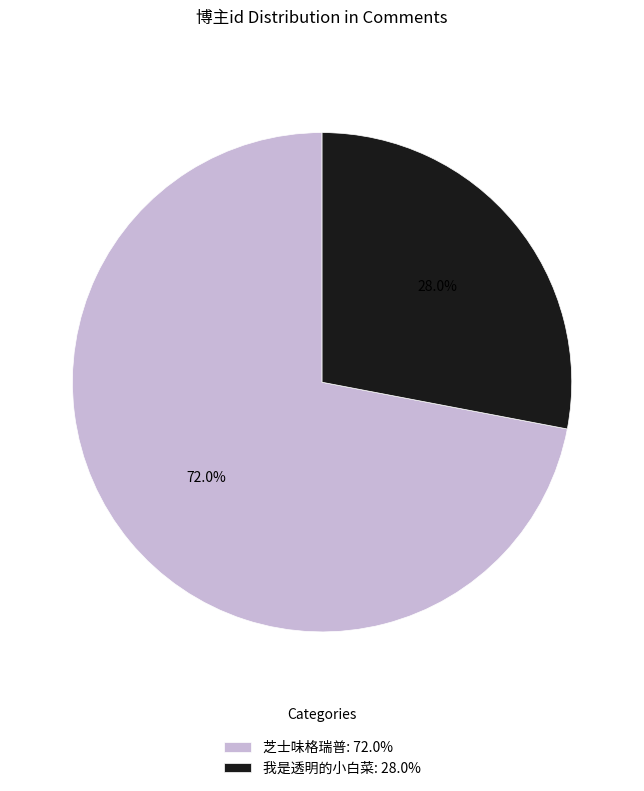

True or false: 我是透明的小白菜 accounts for 28% of the total.

True